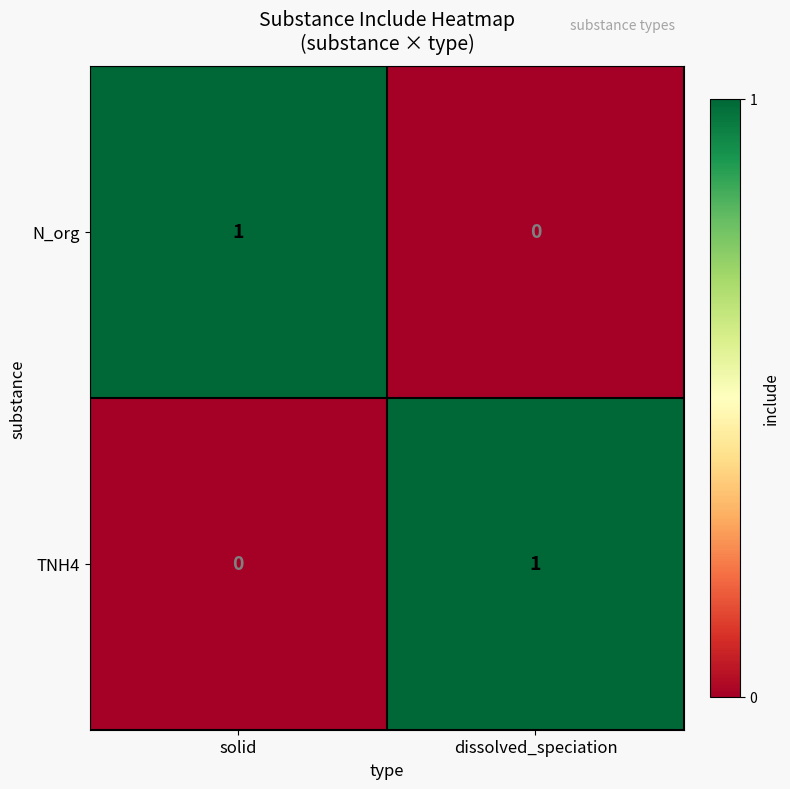

Reading left to right, extract all data points from this chart.

N_org: 1	0
TNH4: 0	1